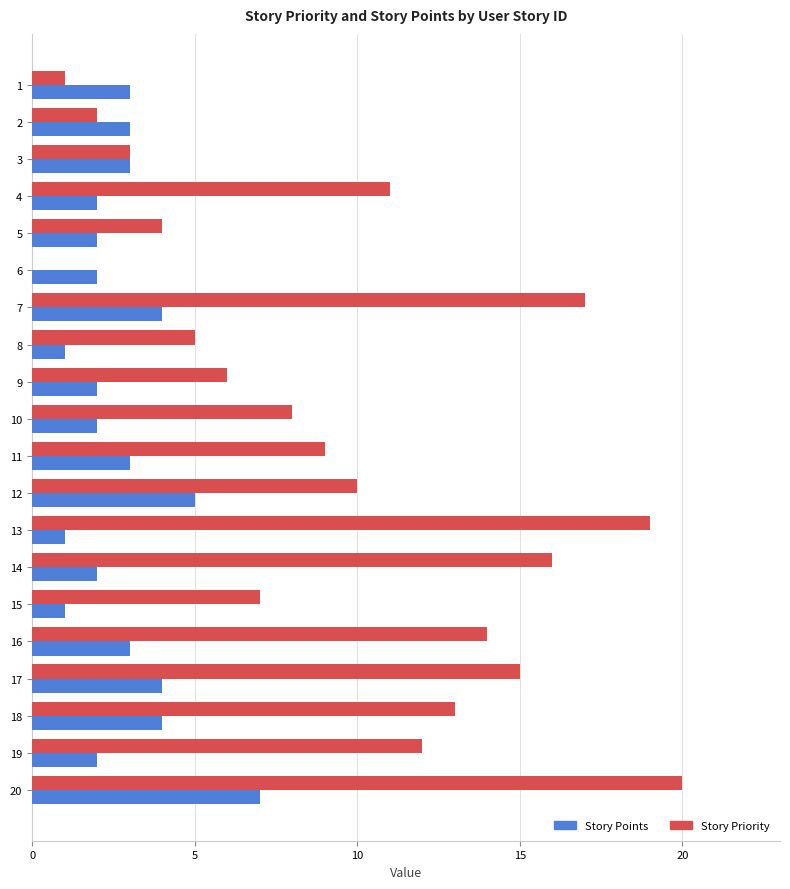

Is it true that Story Points equals 2 at 8?

False